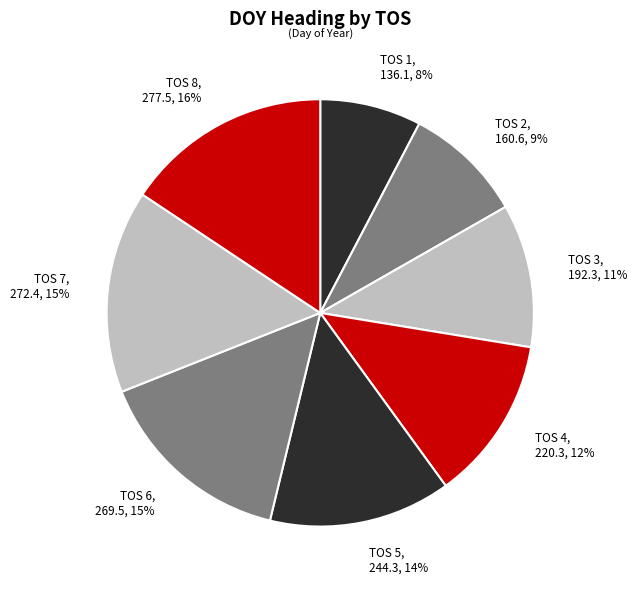

How many slices are in this pie chart?

8